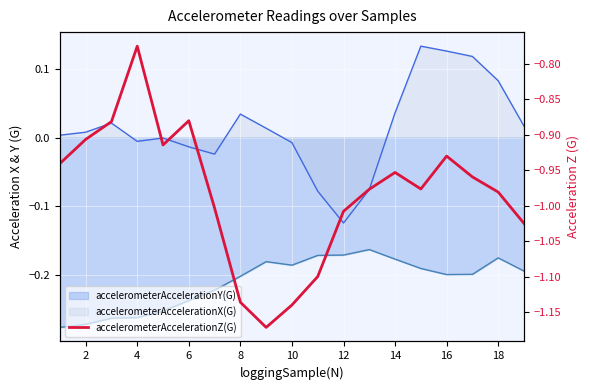

What is the difference between the values at 12 and 4?

0.2